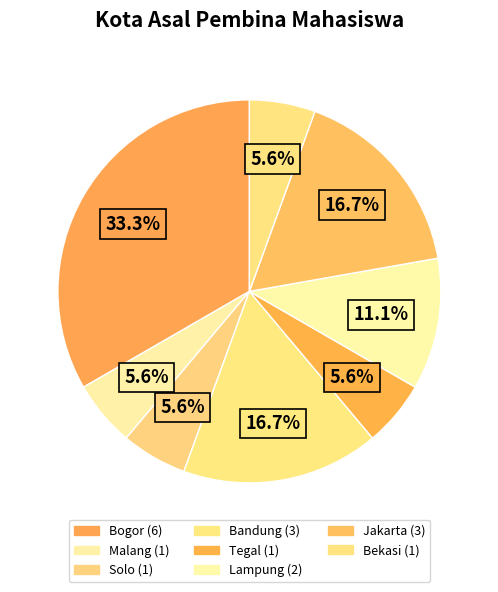

To the nearest percent, what is the difference between the largest and smallest slice percentages?

28%